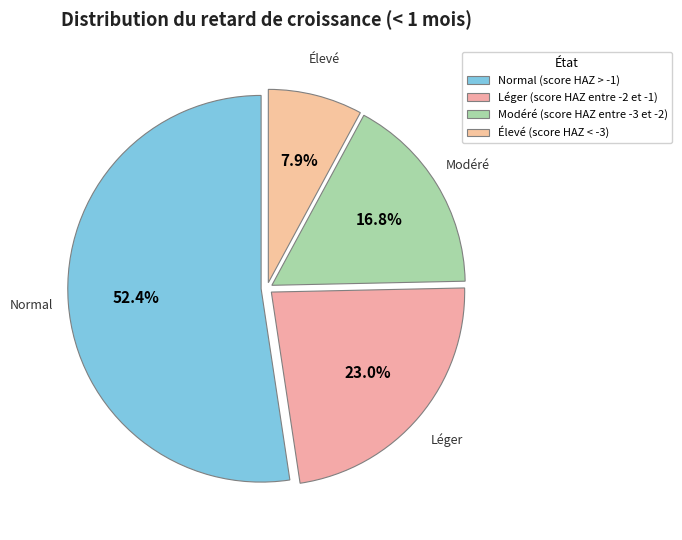

Which category has the biggest portion of the pie?

Normal (score HAZ > -1)